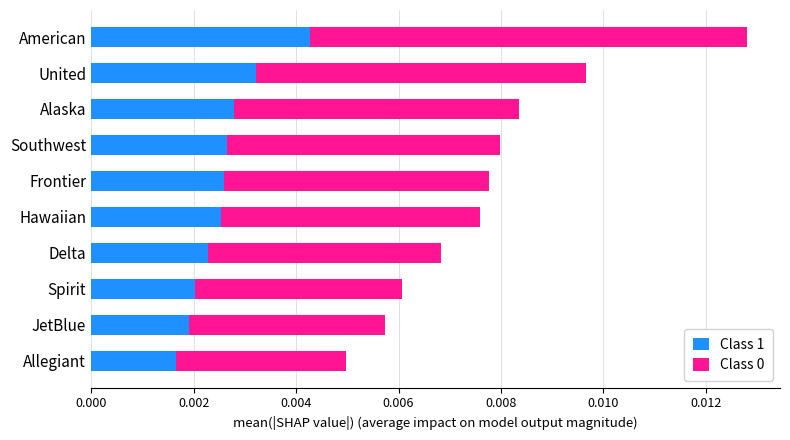

At which category is the sum across all series the highest?

American